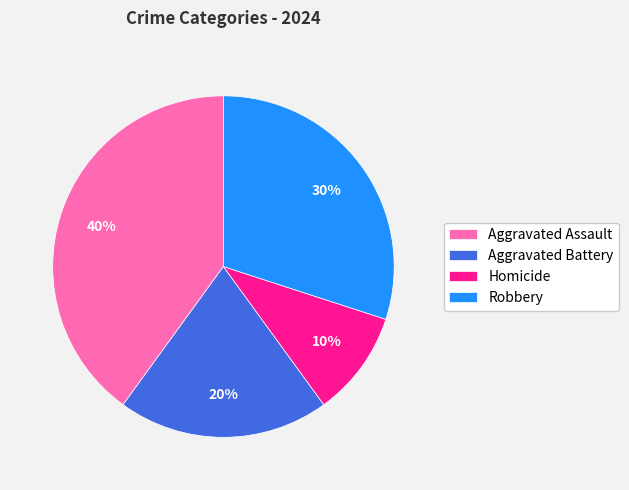

What percentage is the Homicide slice, to the nearest percent?

10%